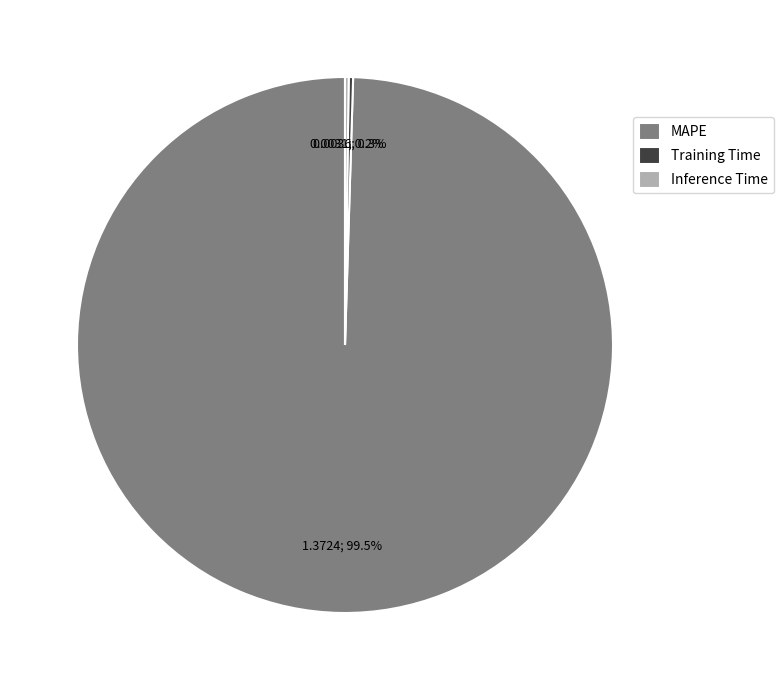

Which slice is the largest?

MAPE